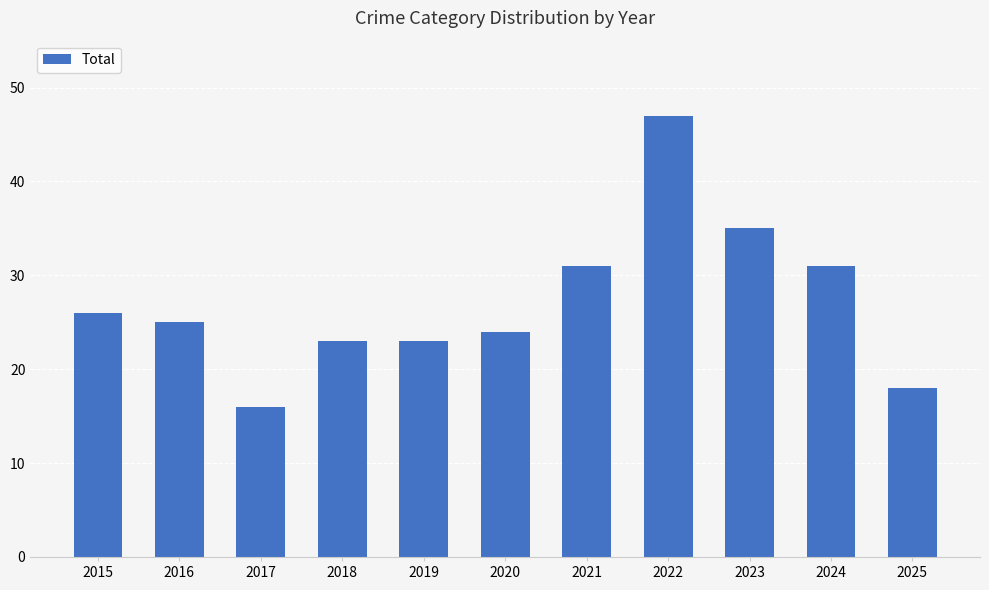

What is the value of the 7th bar from the left?

31